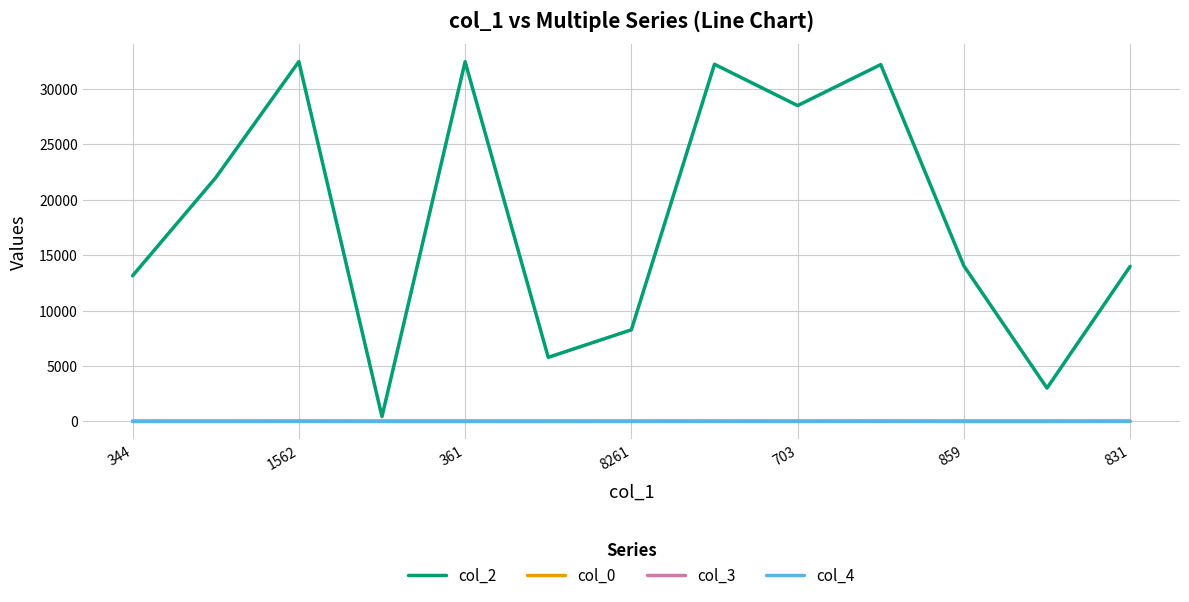

Which series has the widest spread of values?

col_2